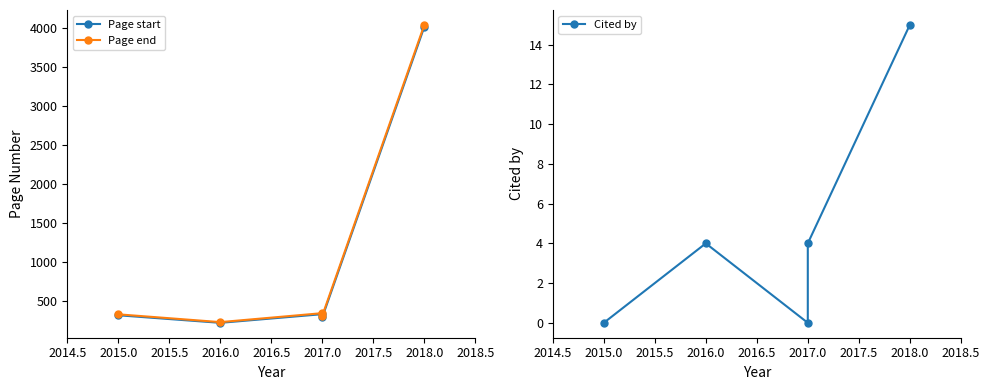

What are all the series names shown in the legend?

Page start, Page end, Cited by